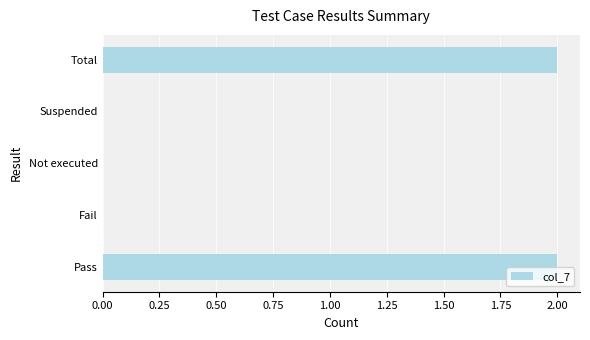

Reading bottom to top, list all the values displayed in this chart.

Pass=2	Fail=0	Not executed=0	Suspended=0	Total=2